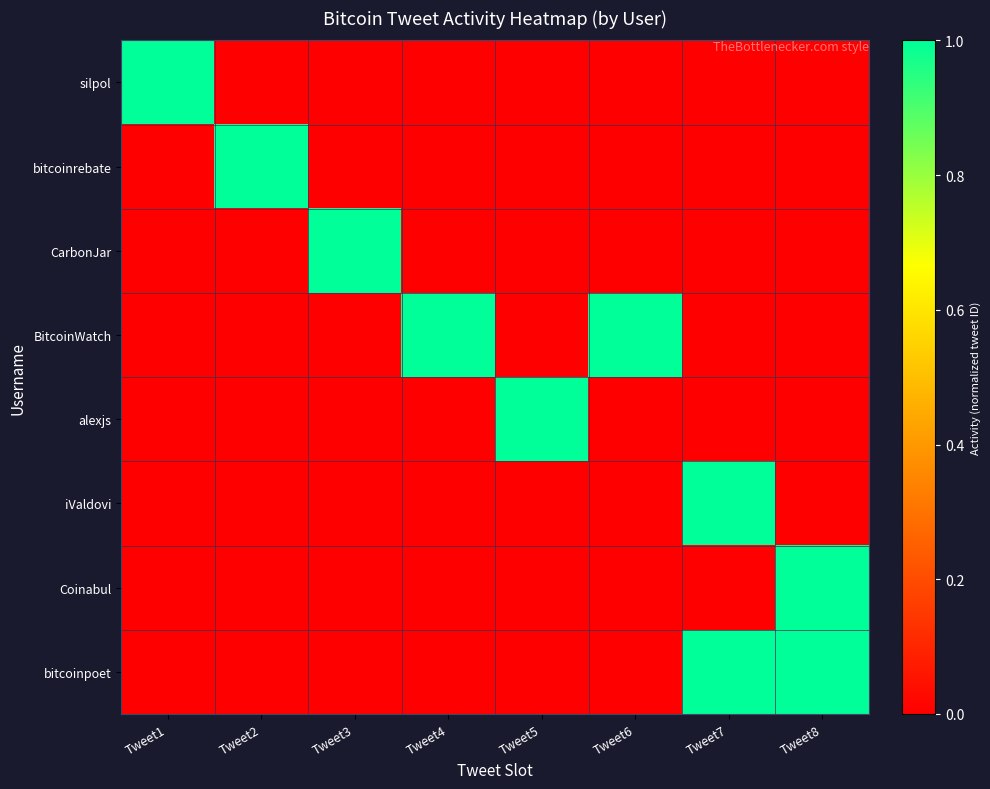

At Tweet8, list the series in order from largest to smallest.

Coinabul, bitcoinpoet, silpol, bitcoinrebate, CarbonJar, BitcoinWatch, alexjs, iValdovi